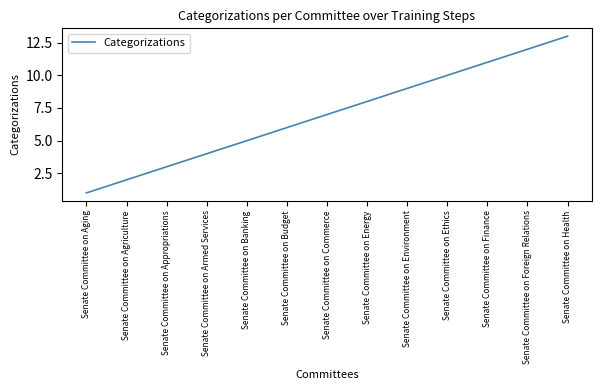

What is the change in value from Senate Committee on Aging to Senate Committee on Budget?

+5